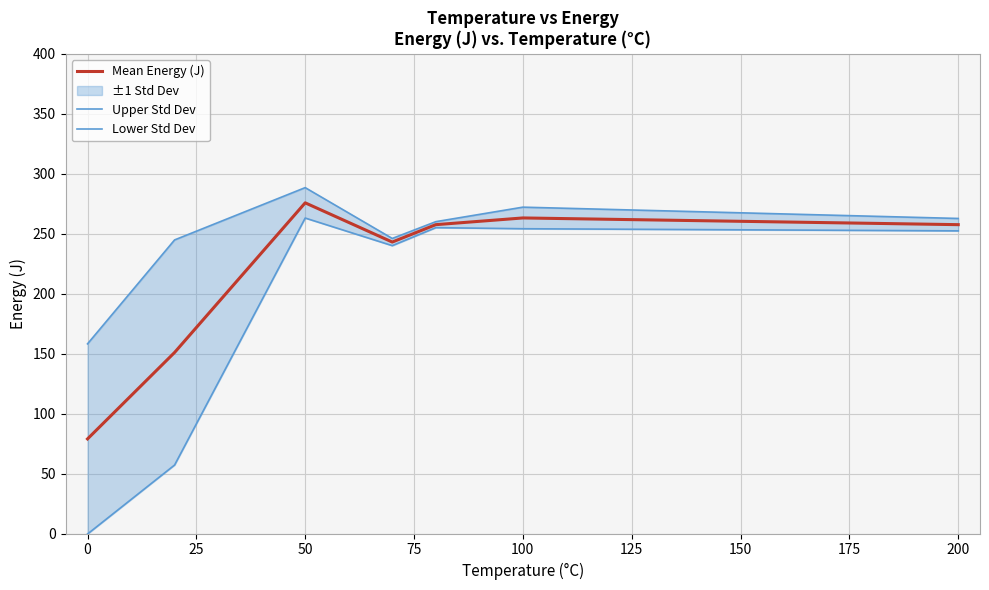

The value of Mean Energy (J) at 200 is 55.1. True or false?

False